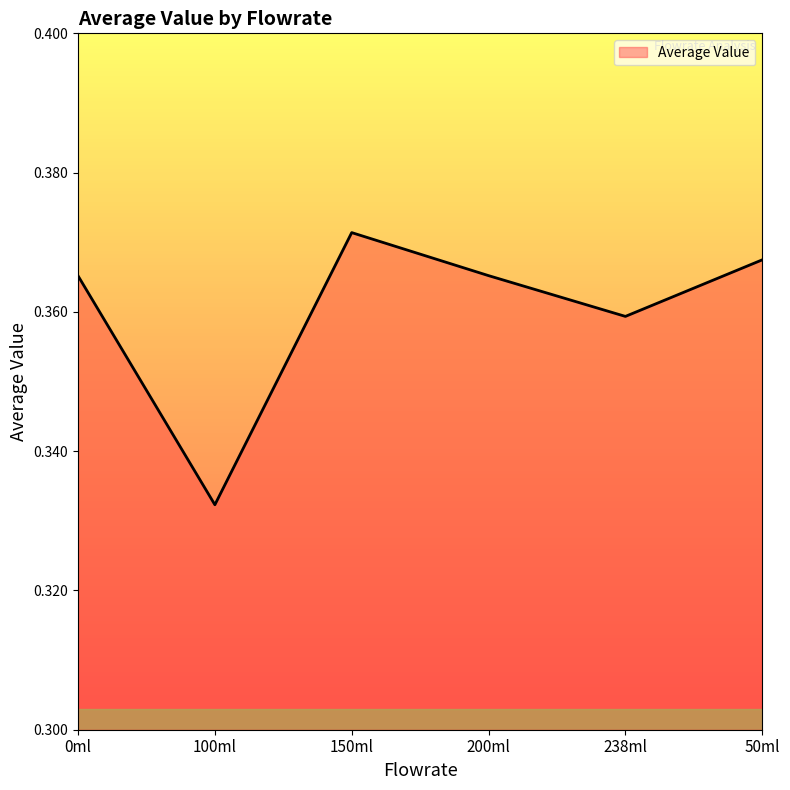

Which has a higher value, 200ml or 150ml?

150ml